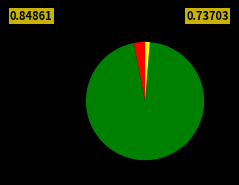

Is there a majority slice in this chart?

Yes